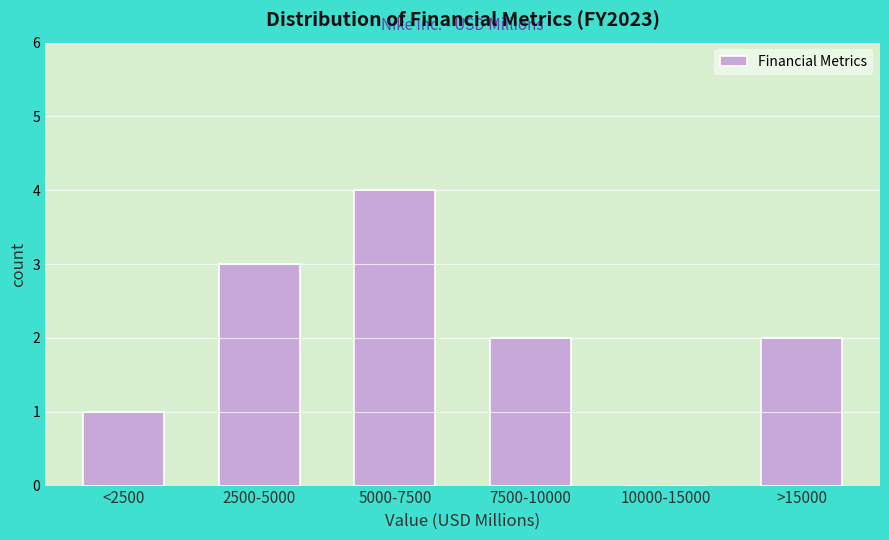

Reading right to left, what are all the values shown in this chart?

>15000=2	10000-15000=0	7500-10000=2	5000-7500=4	2500-5000=3	<2500=1